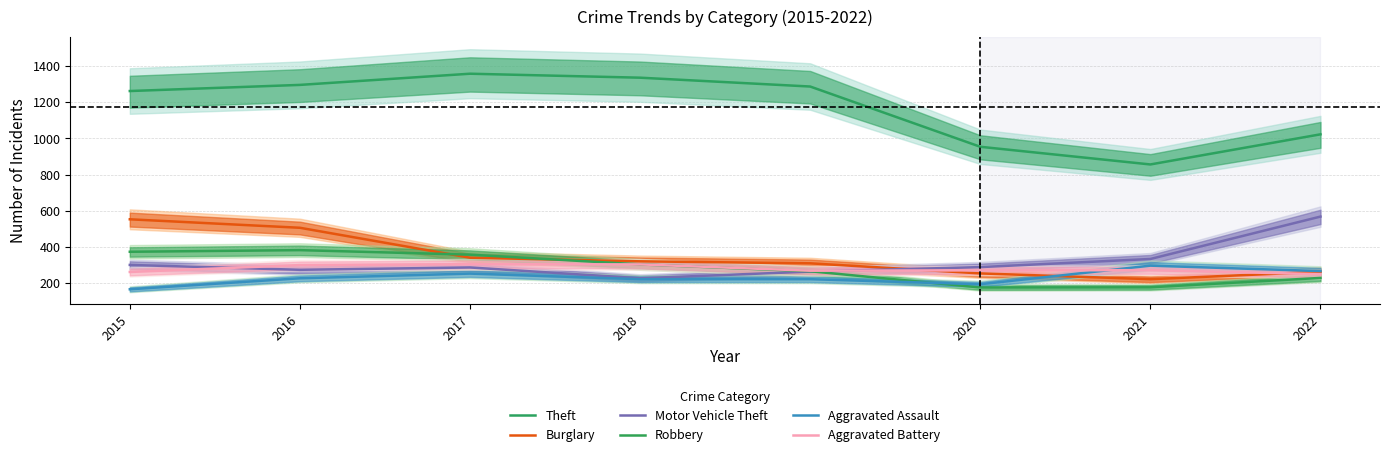

How many values in the Theft series are below 1288?

4